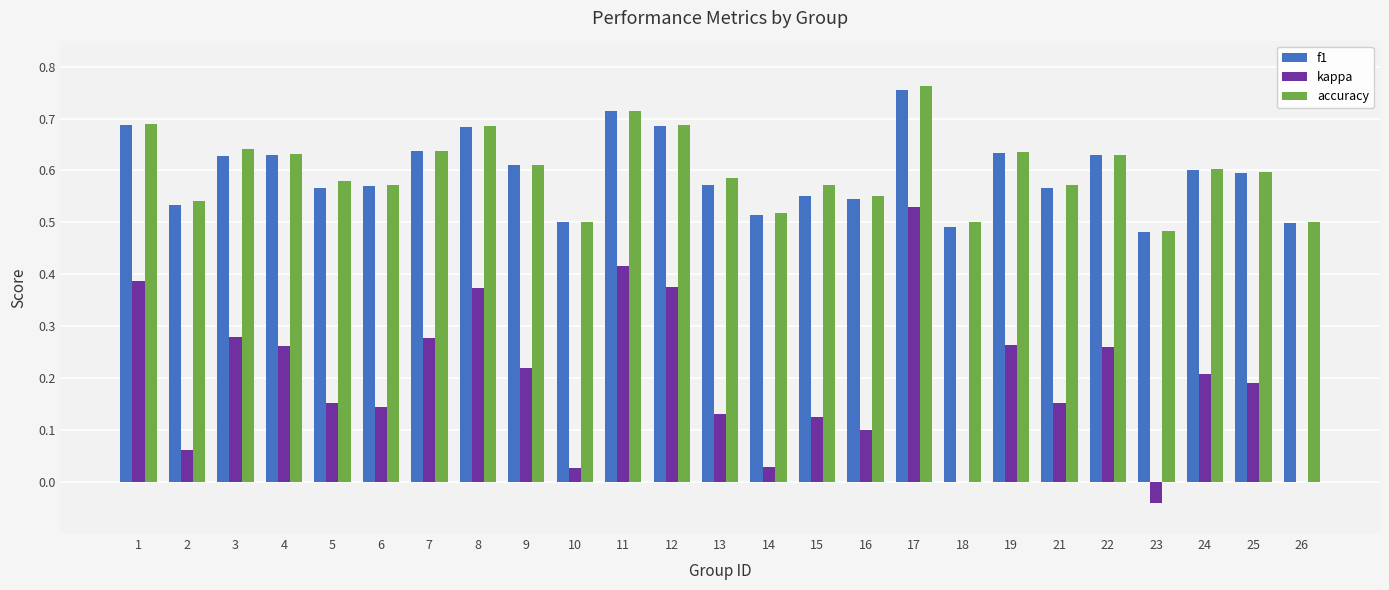

Which label corresponds to the largest value in the chart?

17